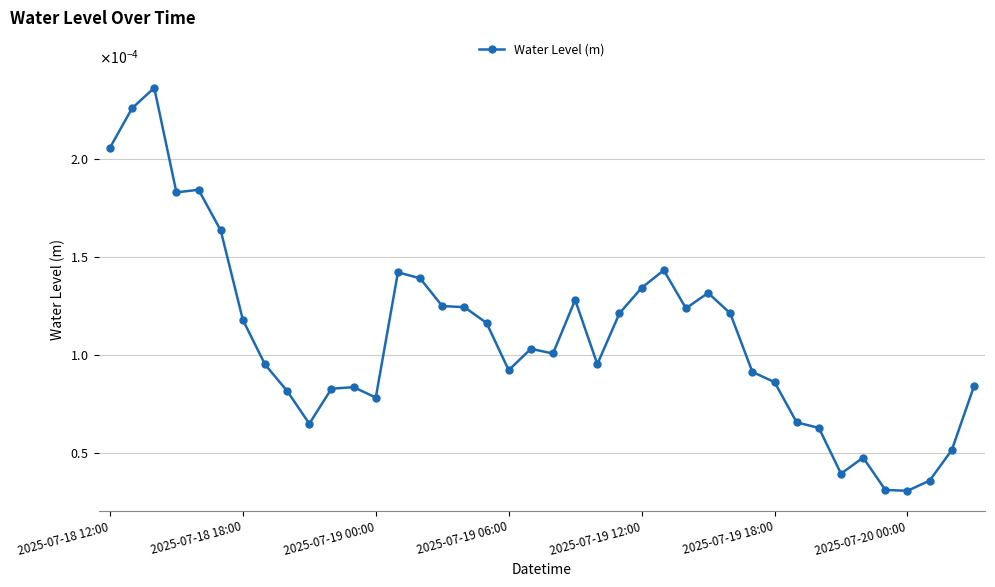

How many points are higher than both their immediate neighbors (excluding endpoints)?

9